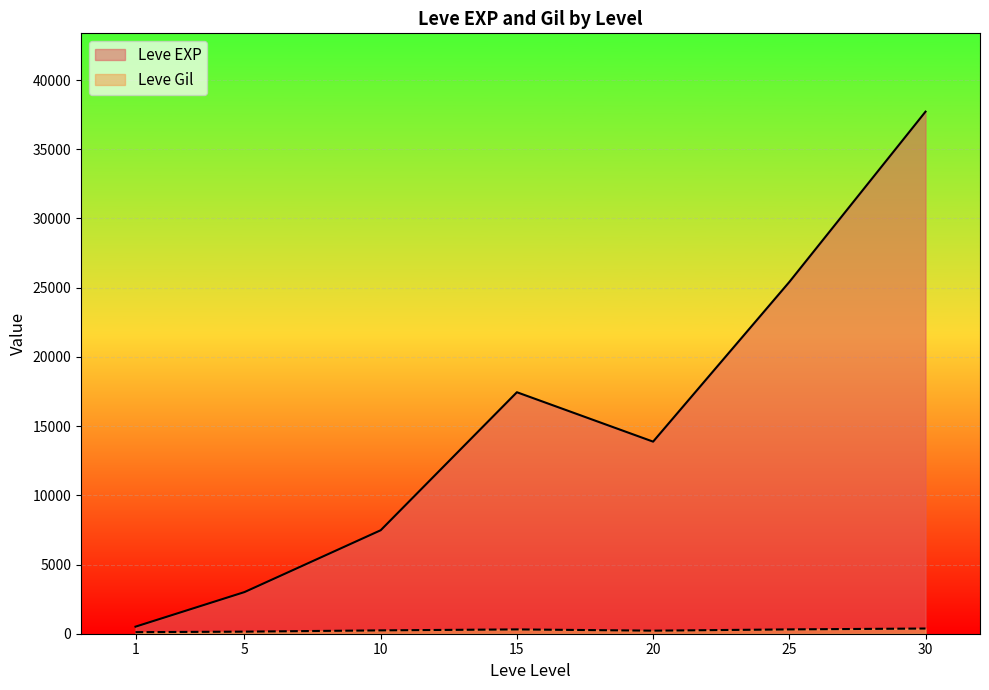

The Leve Gil series shows 113 at 1. True or false?

True